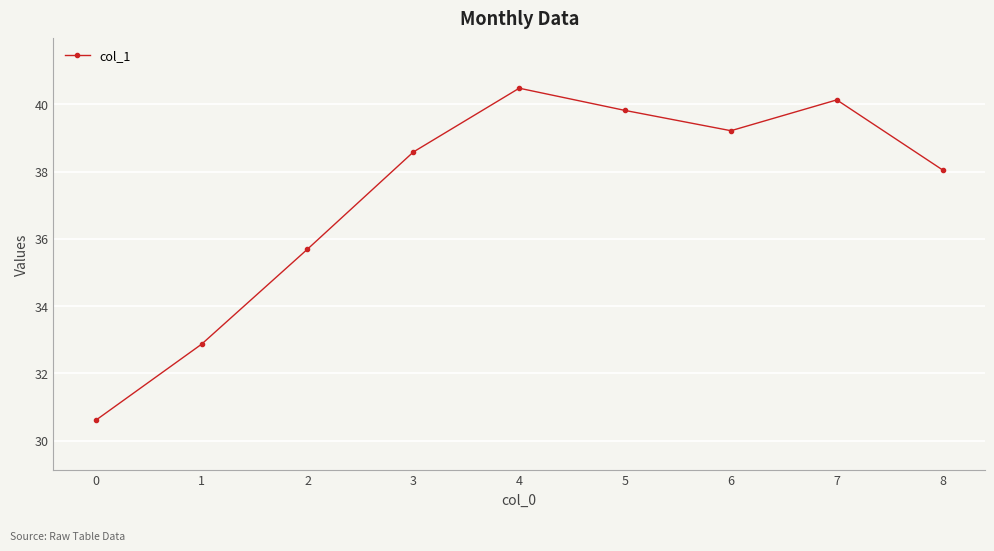

How many interior local valleys (lower than both neighbors) does the data have?

1